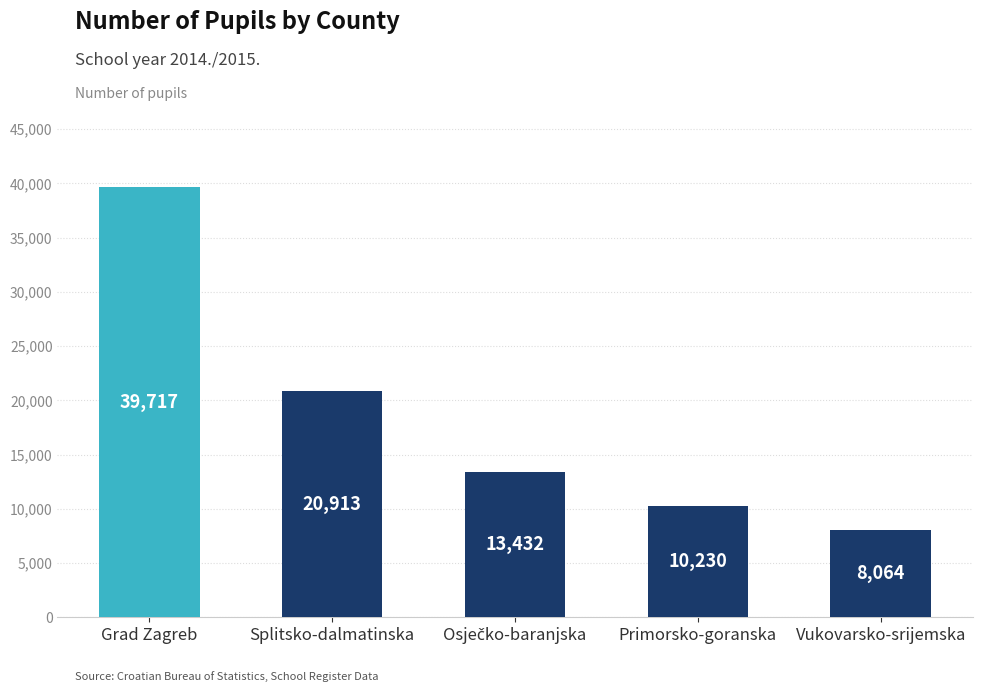

Reading right to left, transcribe all the data shown in this chart.

8064	10230	13432	20913	39717